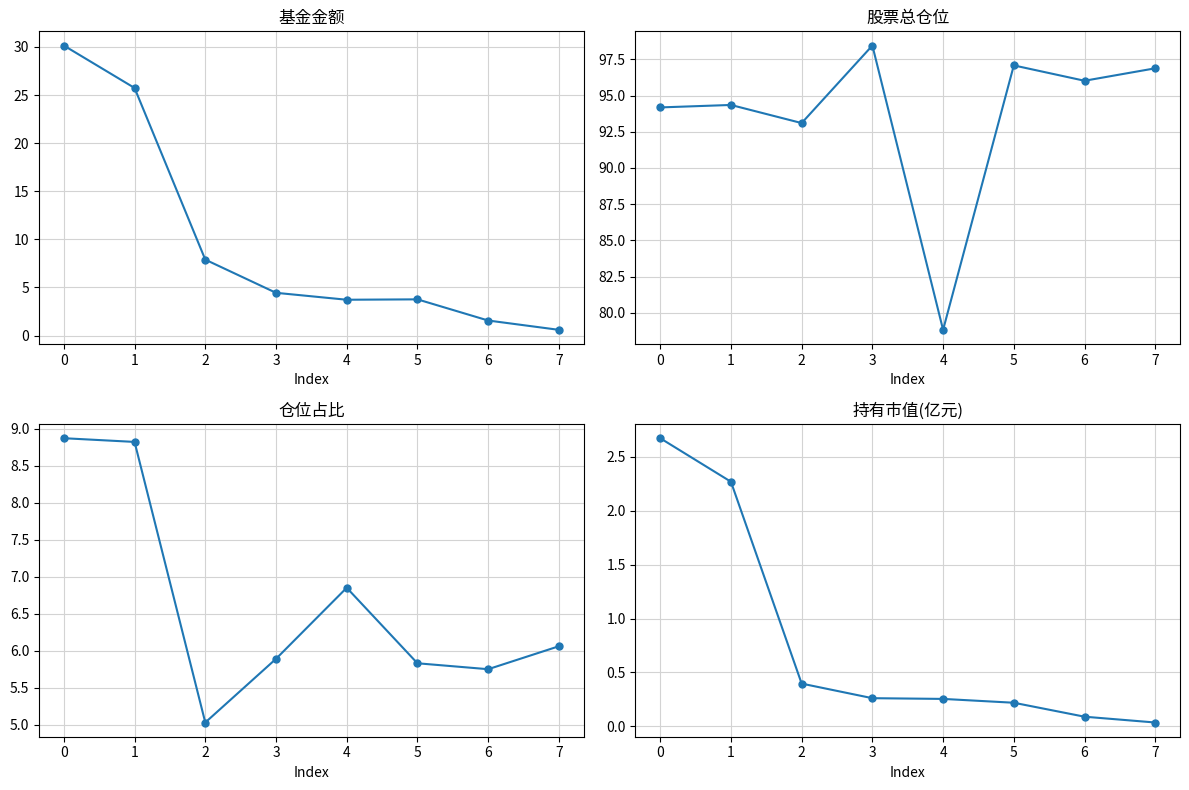

The 基金金额 series shows 38.4 at 1. True or false?

False